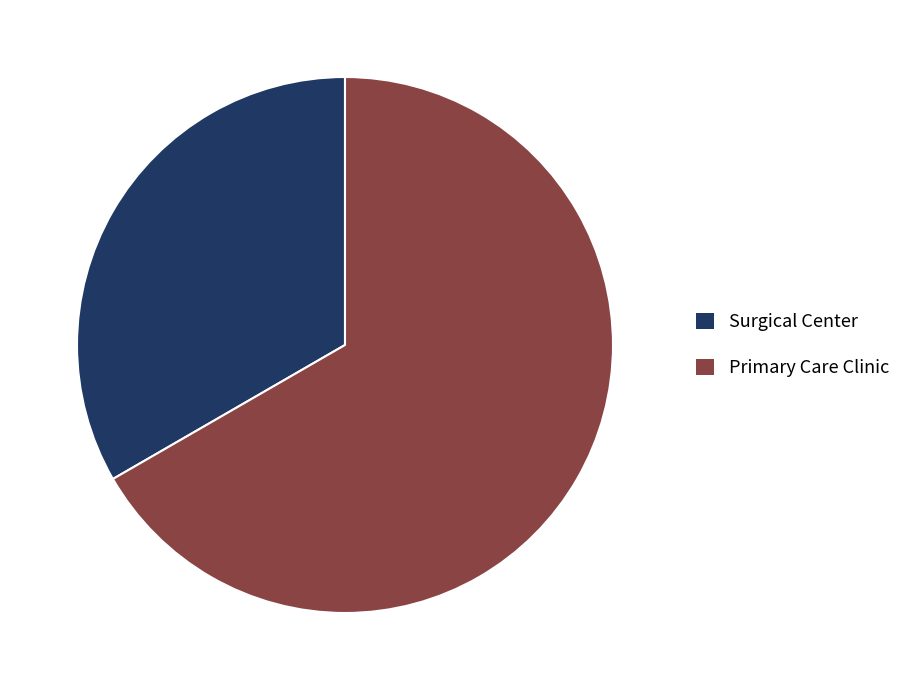

Which slice represents more than half of the pie?

Primary Care Clinic